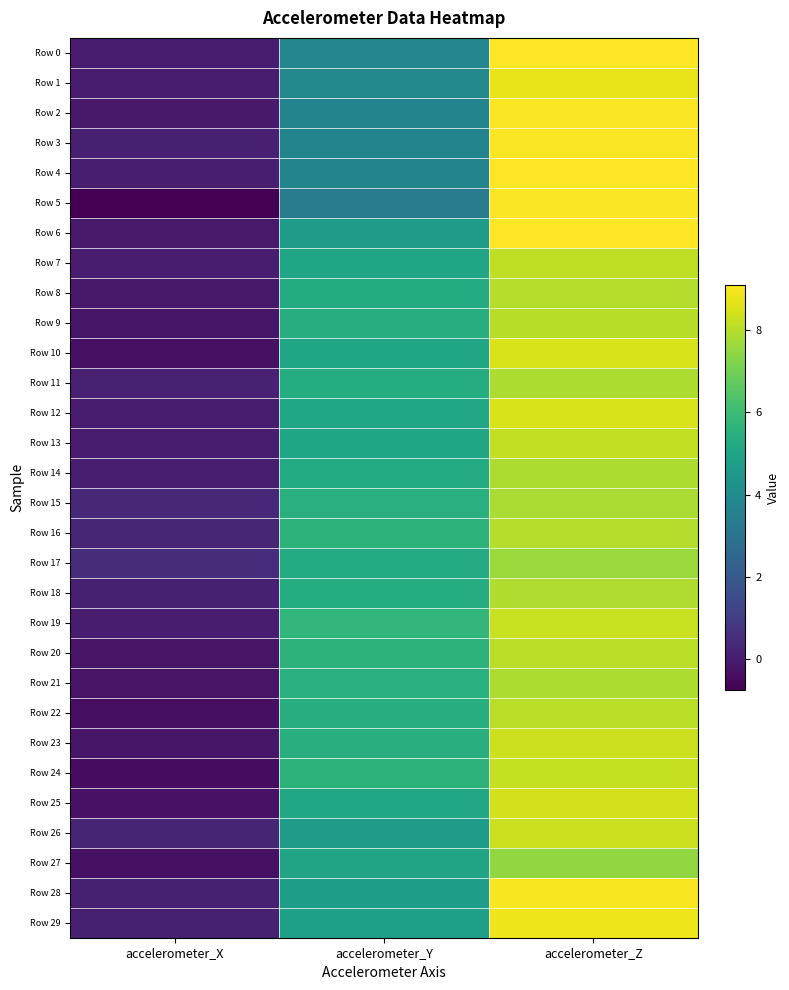

Reading left to right, what are all the values shown in this chart?

Row 0: accelerometer_X=0.0	accelerometer_Y=3.8	accelerometer_Z=9.1
Row 1: accelerometer_X=-0.0	accelerometer_Y=3.9	accelerometer_Z=8.8
Row 2: accelerometer_X=-0.1	accelerometer_Y=3.7	accelerometer_Z=9.1
Row 3: accelerometer_X=0.1	accelerometer_Y=3.7	accelerometer_Z=9.0
Row 4: accelerometer_X=0.1	accelerometer_Y=3.7	accelerometer_Z=9.1
Row 5: accelerometer_X=-0.8	accelerometer_Y=3.3	accelerometer_Z=9.0
Row 6: accelerometer_X=-0.1	accelerometer_Y=4.6	accelerometer_Z=9.1
Row 7: accelerometer_X=0.0	accelerometer_Y=5.0	accelerometer_Z=8.1
Row 8: accelerometer_X=-0.1	accelerometer_Y=5.3	accelerometer_Z=8.0
Row 9: accelerometer_X=-0.2	accelerometer_Y=5.4	accelerometer_Z=8.0
Row 10: accelerometer_X=-0.3	accelerometer_Y=5.0	accelerometer_Z=8.5
Row 11: accelerometer_X=0.1	accelerometer_Y=5.3	accelerometer_Z=7.9
Row 12: accelerometer_X=-0.0	accelerometer_Y=5.1	accelerometer_Z=8.5
Row 13: accelerometer_X=0.0	accelerometer_Y=5.1	accelerometer_Z=8.2
Row 14: accelerometer_X=0.1	accelerometer_Y=5.3	accelerometer_Z=7.9
Row 15: accelerometer_X=0.3	accelerometer_Y=5.5	accelerometer_Z=7.8
Row 16: accelerometer_X=0.3	accelerometer_Y=5.6	accelerometer_Z=8.0
Row 17: accelerometer_X=0.5	accelerometer_Y=5.3	accelerometer_Z=7.6
Row 18: accelerometer_X=0.1	accelerometer_Y=5.3	accelerometer_Z=7.9
Row 19: accelerometer_X=-0.0	accelerometer_Y=5.7	accelerometer_Z=8.3
Row 20: accelerometer_X=-0.3	accelerometer_Y=5.6	accelerometer_Z=8.1
Row 21: accelerometer_X=-0.2	accelerometer_Y=5.5	accelerometer_Z=7.9
Row 22: accelerometer_X=-0.4	accelerometer_Y=5.4	accelerometer_Z=8.1
Row 23: accelerometer_X=-0.2	accelerometer_Y=5.4	accelerometer_Z=8.3
Row 24: accelerometer_X=-0.4	accelerometer_Y=5.6	accelerometer_Z=8.2
Row 25: accelerometer_X=-0.3	accelerometer_Y=5.1	accelerometer_Z=8.4
Row 26: accelerometer_X=0.3	accelerometer_Y=4.7	accelerometer_Z=8.3
Row 27: accelerometer_X=-0.3	accelerometer_Y=5.0	accelerometer_Z=7.5
Row 28: accelerometer_X=0.1	accelerometer_Y=4.7	accelerometer_Z=9.0
Row 29: accelerometer_X=0.1	accelerometer_Y=4.8	accelerometer_Z=8.8